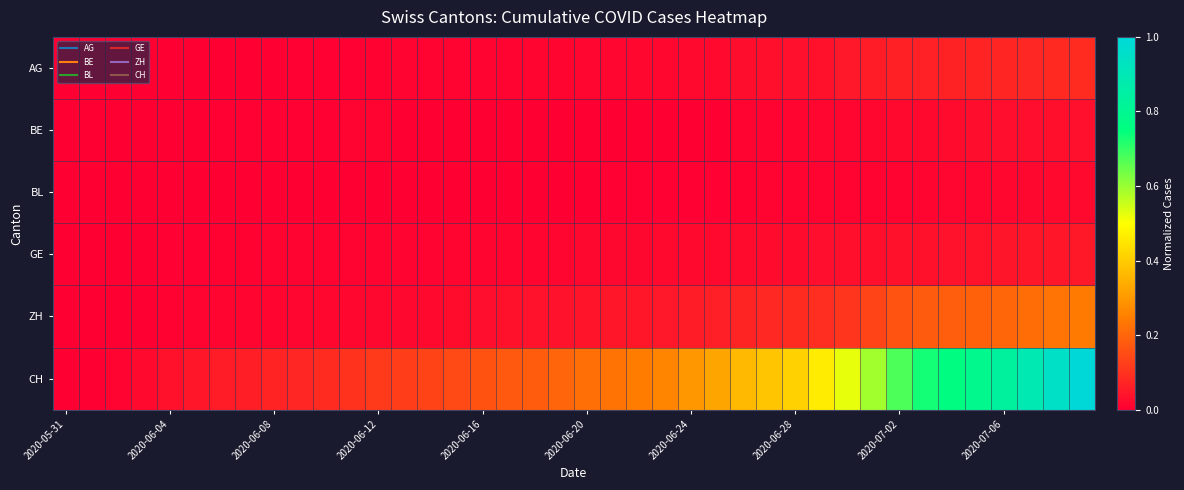

List the series in order of their peak value, lowest first.

BL, BE, GE, AG, ZH, CH